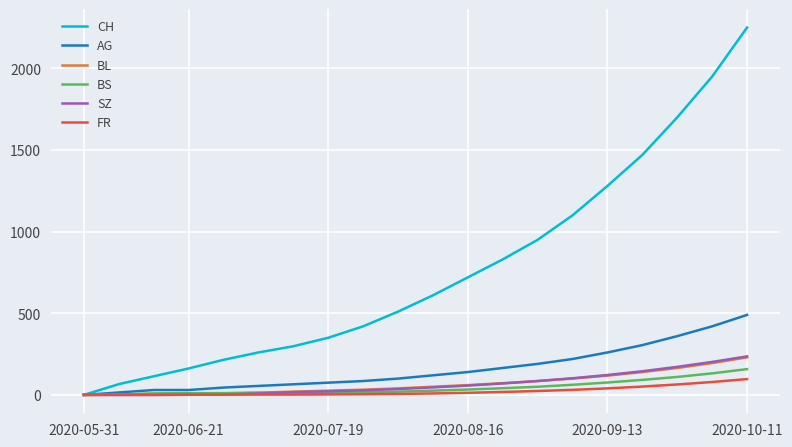

What is the highest value of the BL series?

230